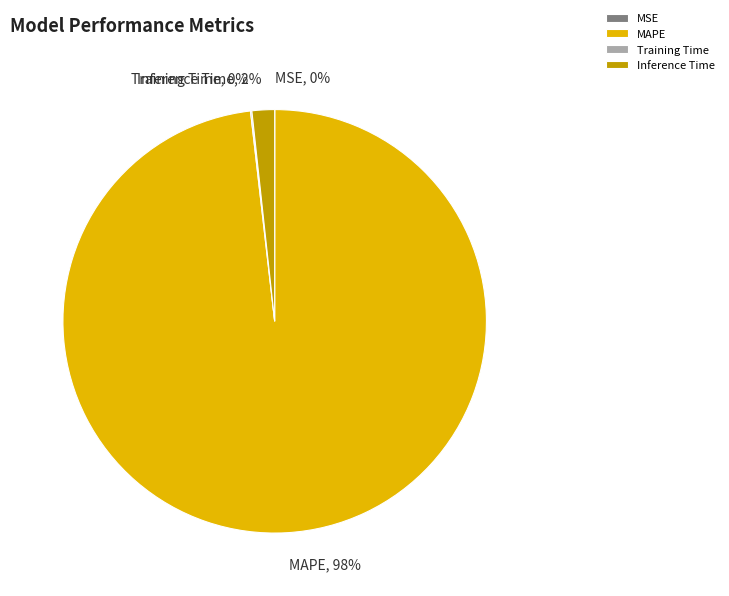

To the nearest percent, what is the difference between the largest and smallest slice percentages?

98%